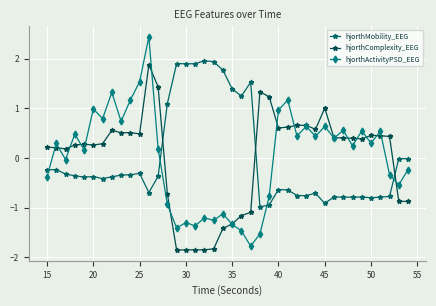

In hjorthComplexity_EEG, how many points are lower than both neighbors (excluding endpoints)?

11